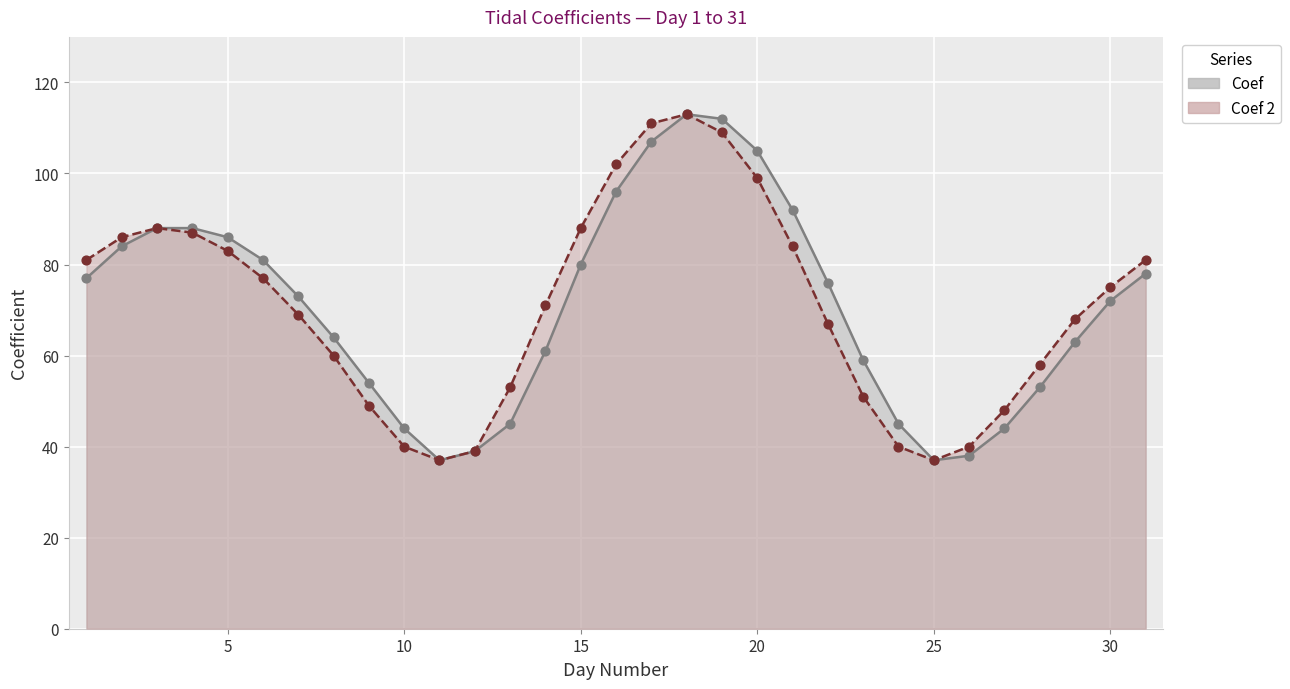

Which series contains the highest Y value?

Coef